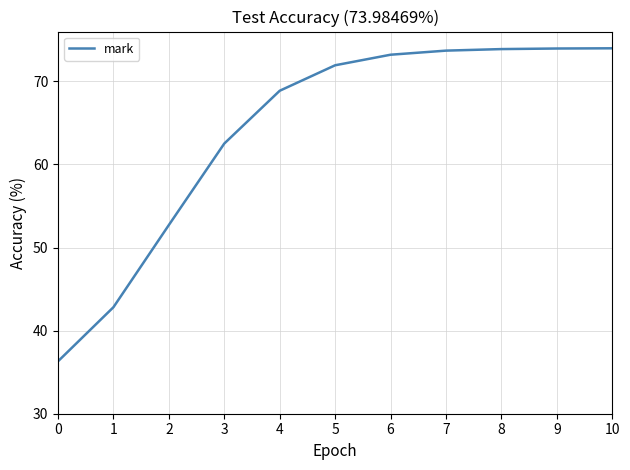

What is the difference between the values at 8 and 2?

21.2